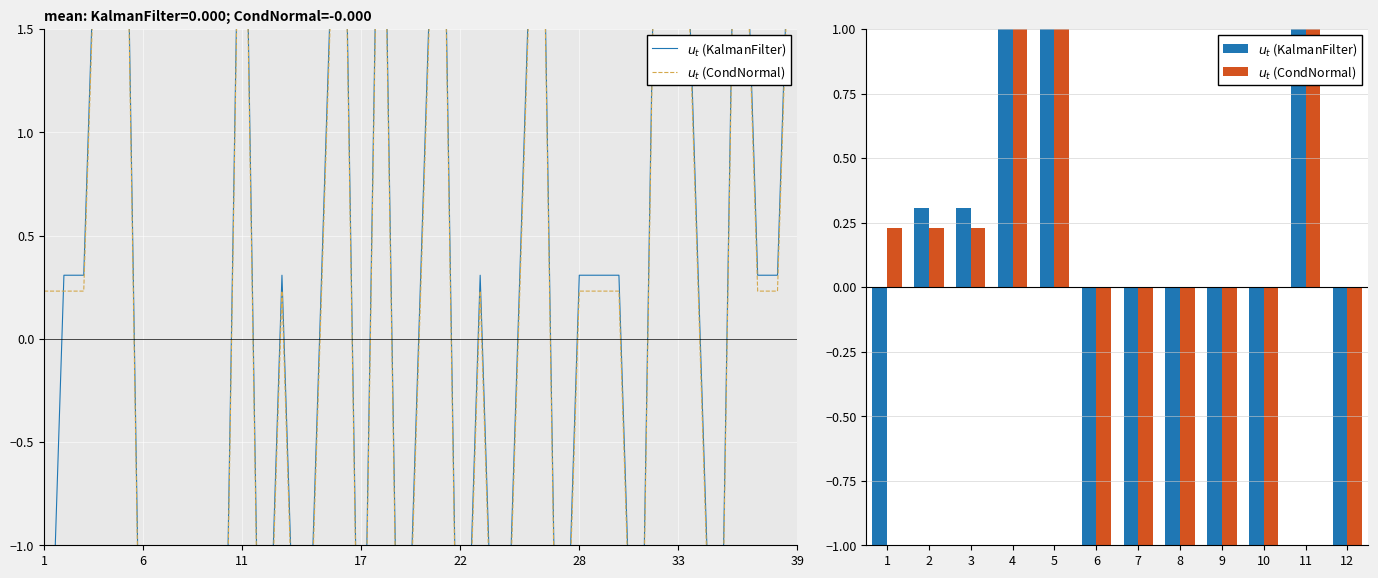

Are the bars grouped side by side (vs. stacked)?

Yes